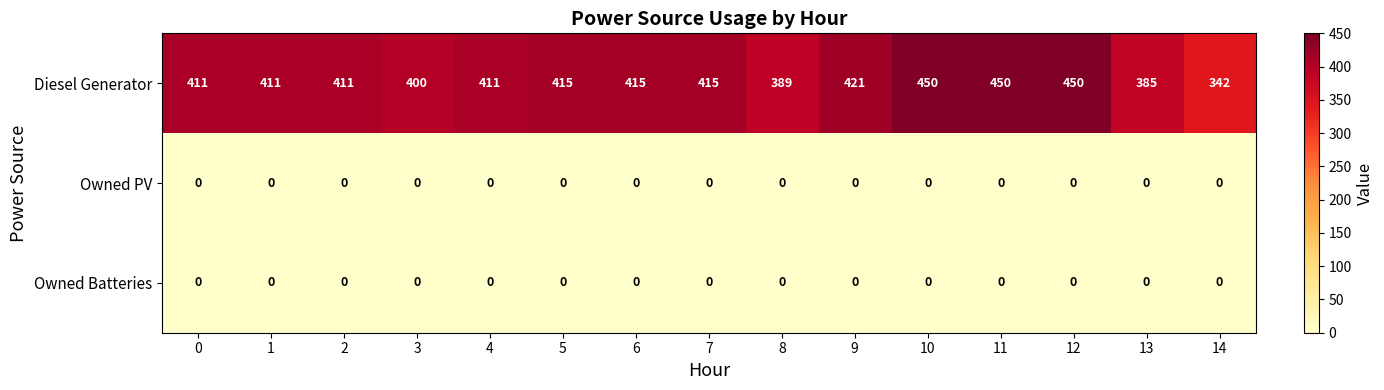

Which series has the largest total across all categories?

Diesel Generator